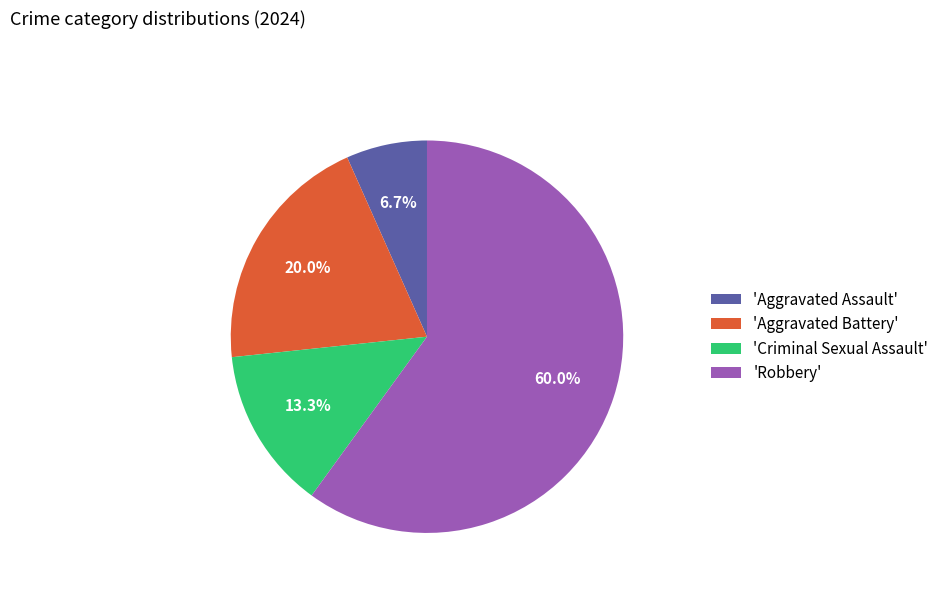

Which category accounts for the majority?

'Robbery'